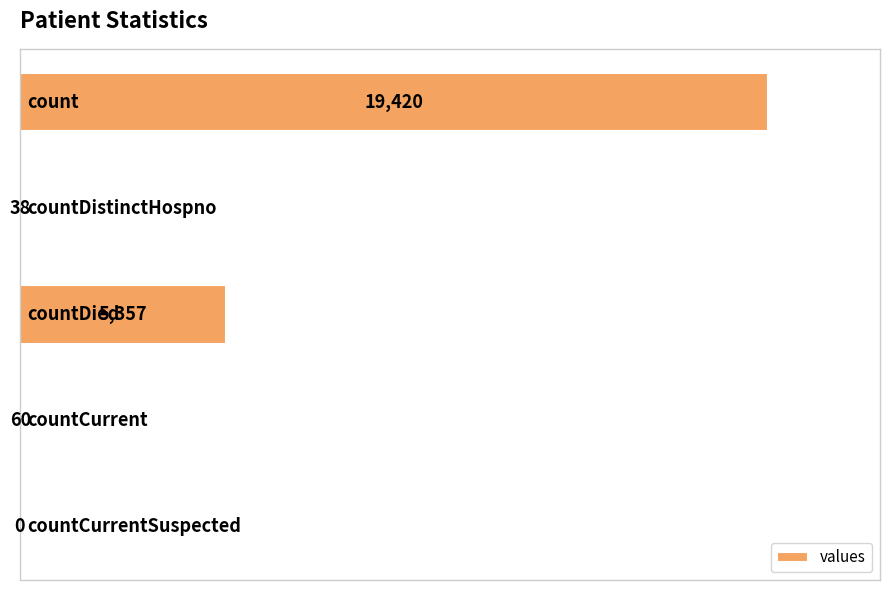

What is the sum of all values?

24875